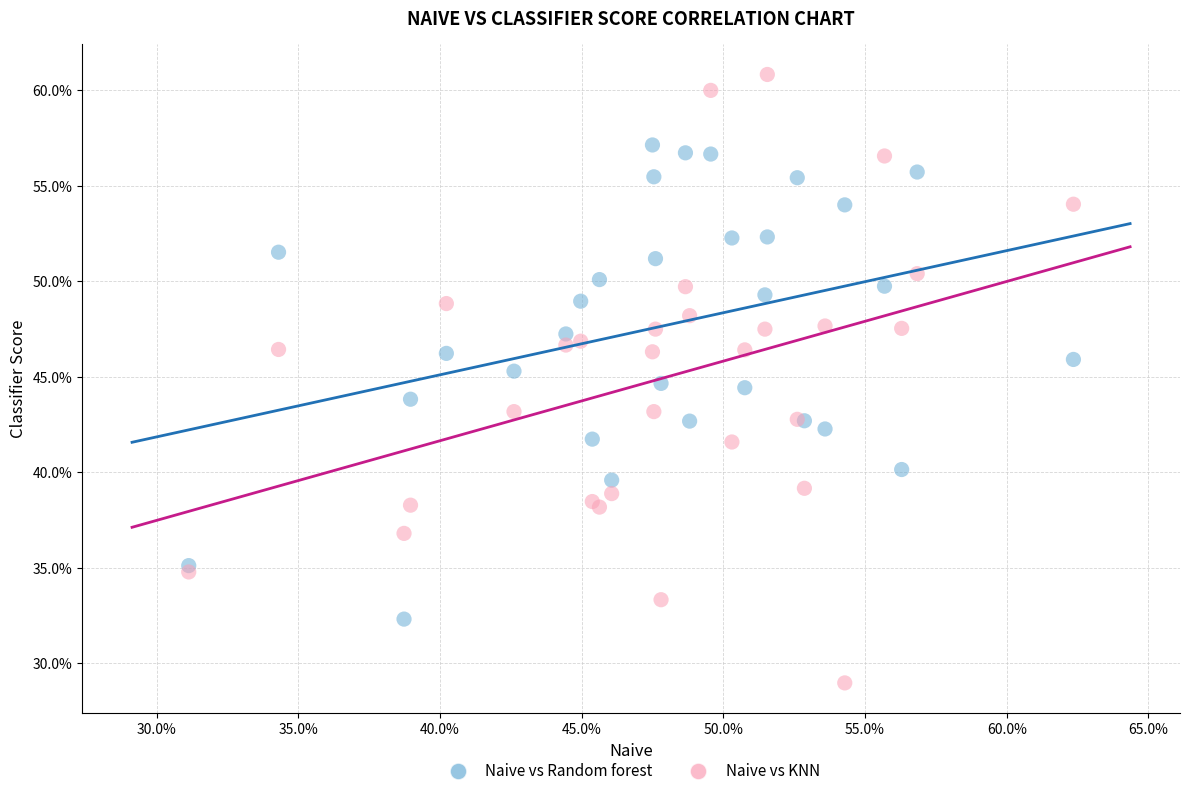

Which series contains the lowest Y value?

Naive vs KNN